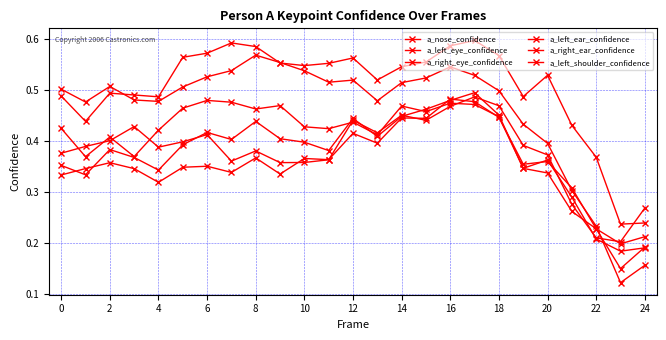

Count the number of categories in the chart.

25